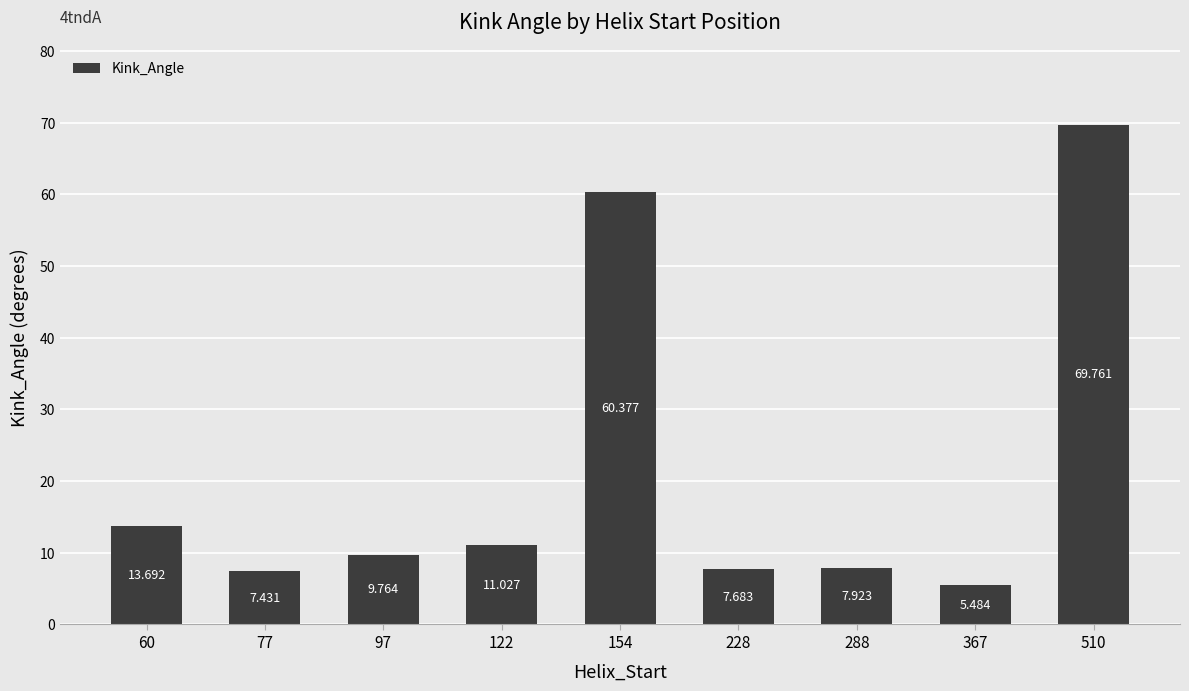

List the labels in order of value, smallest first.

367, 77, 228, 288, 97, 122, 60, 154, 510